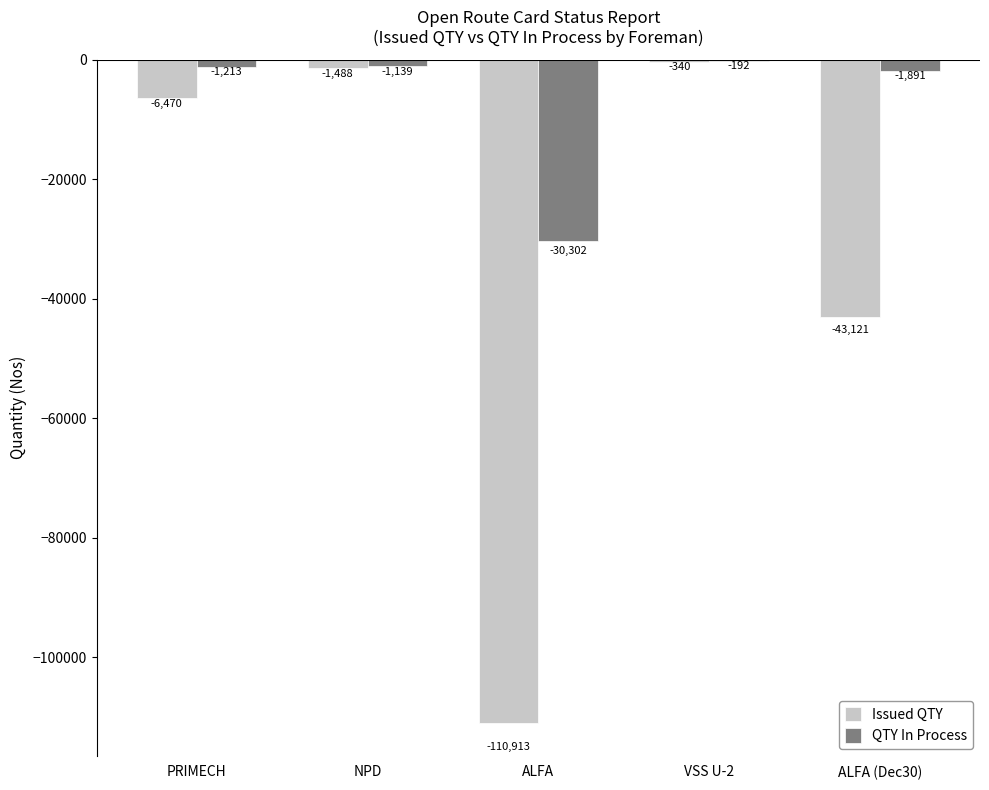

The value of QTY In Process at NPD is -1139. True or false?

True